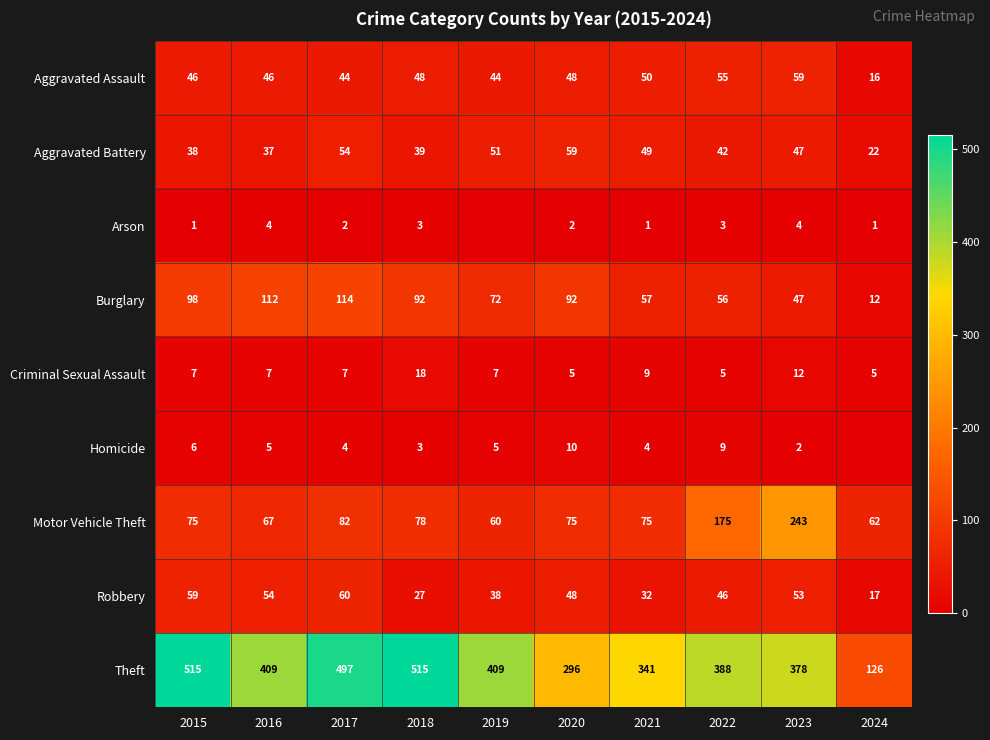

What is the sum of all Robbery values?

434